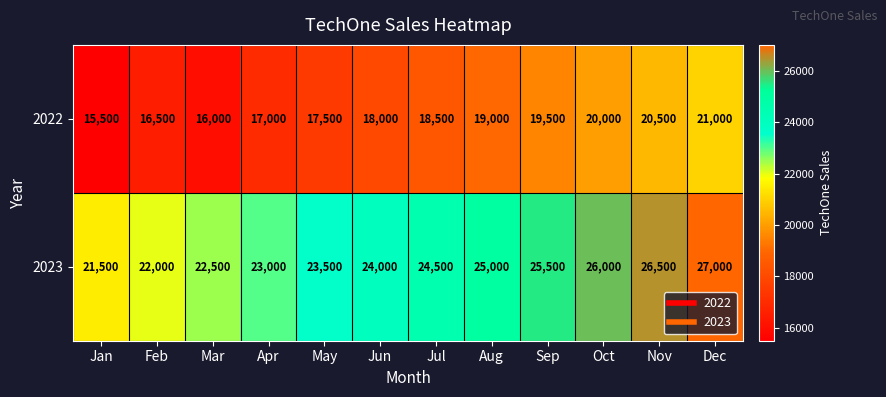

At which label is 2023 closest to 24250?

Jun